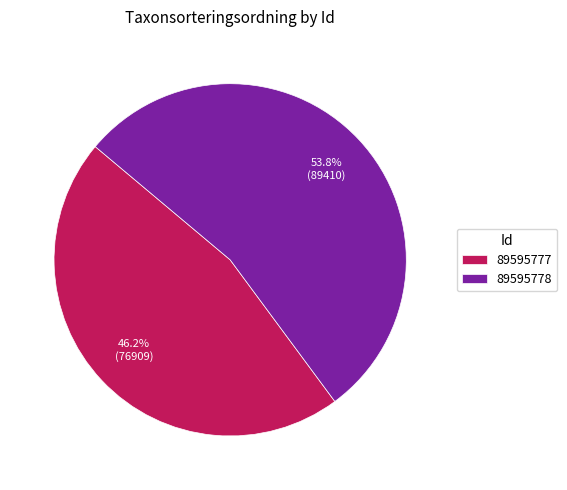

Which slice is the largest?

89595778